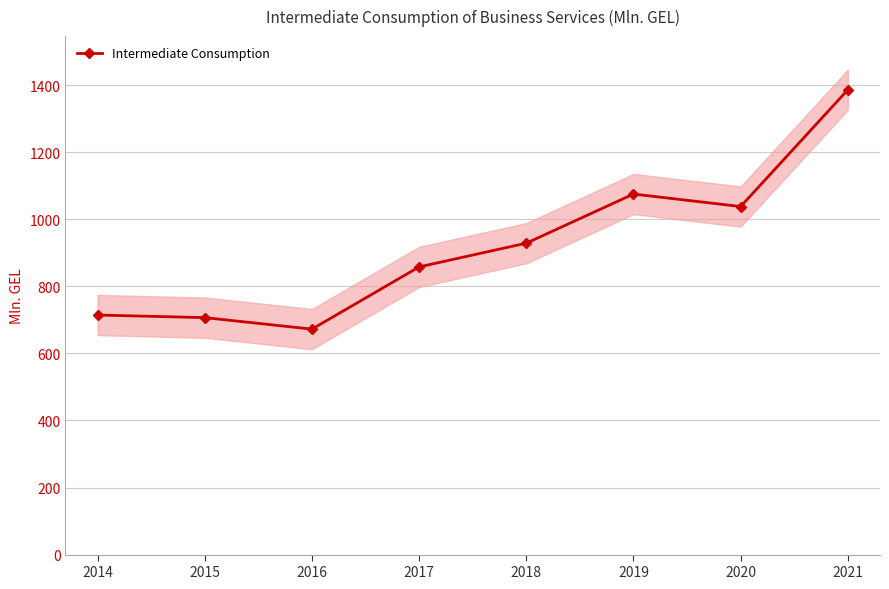

What is the average value?

922.2